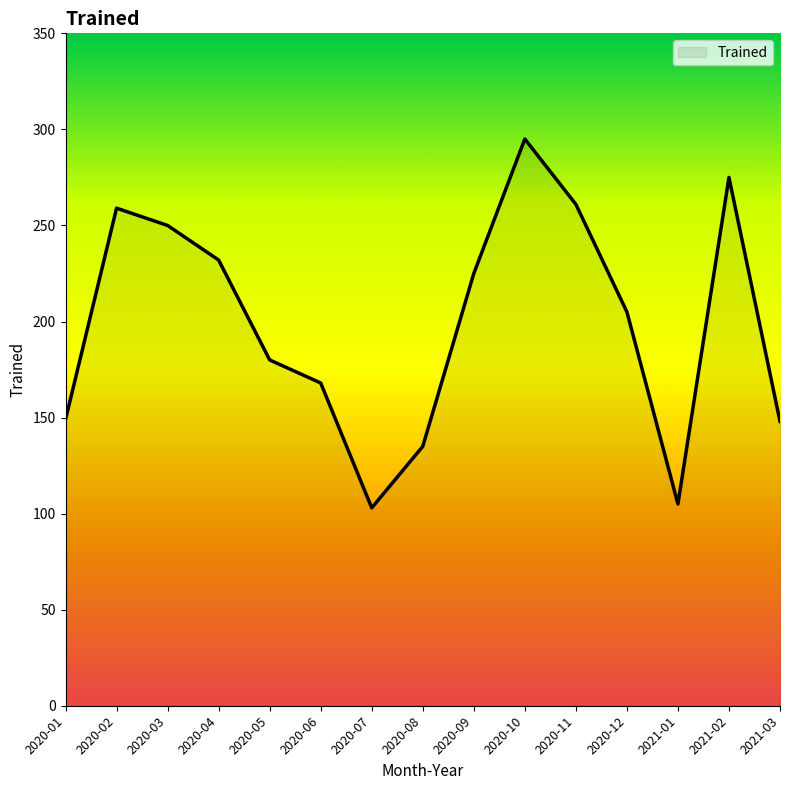

What is the difference between the maximum and minimum values?

192